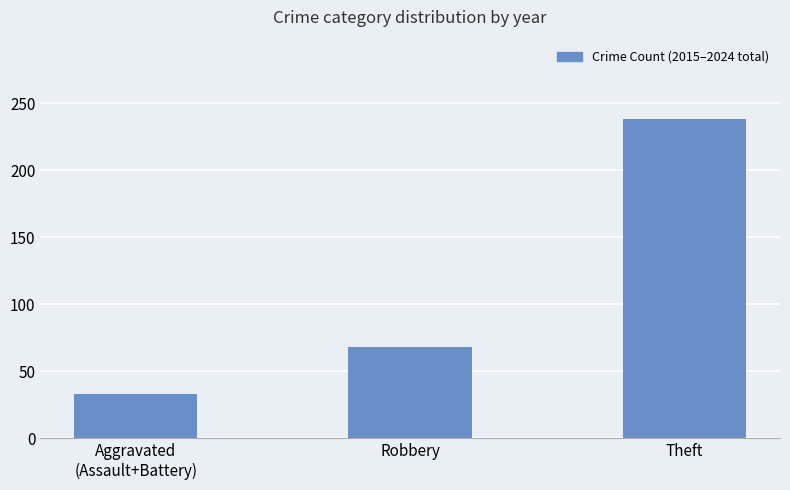

Count the number of data series in this chart.

1